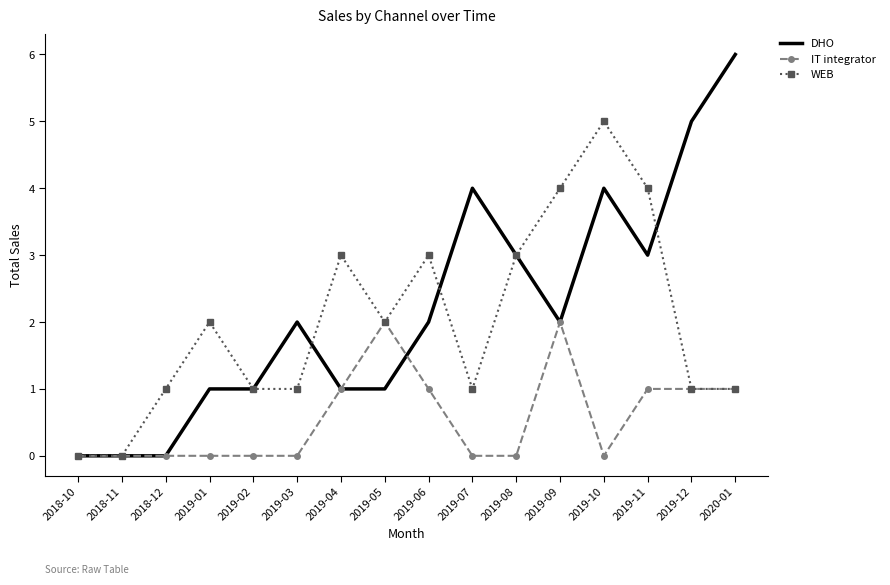

Which series has the largest total across all categories?

DHO